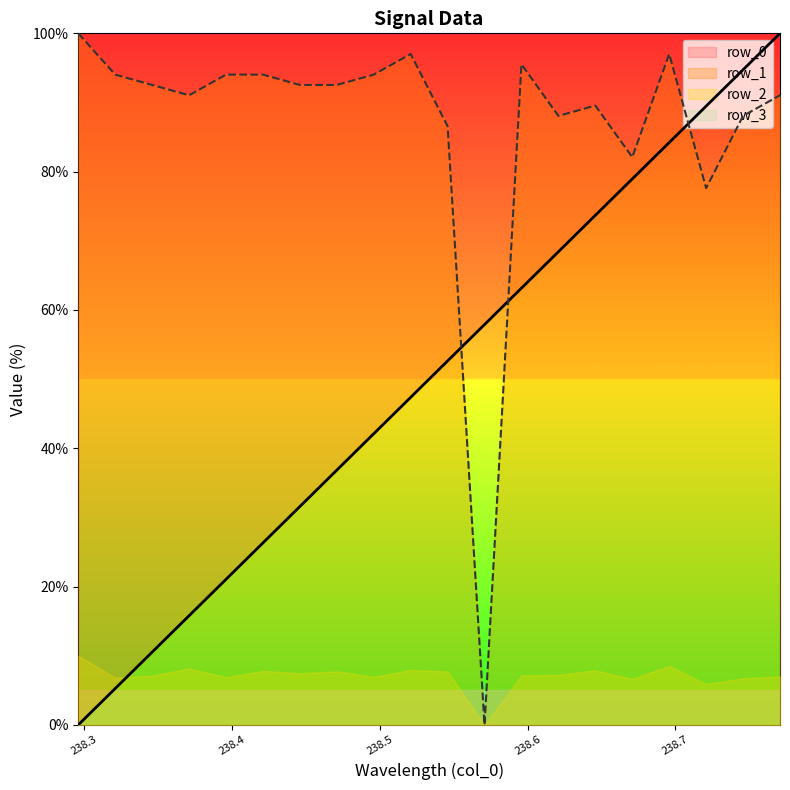

At which category does row_1 reach its first local valley?

238.3708